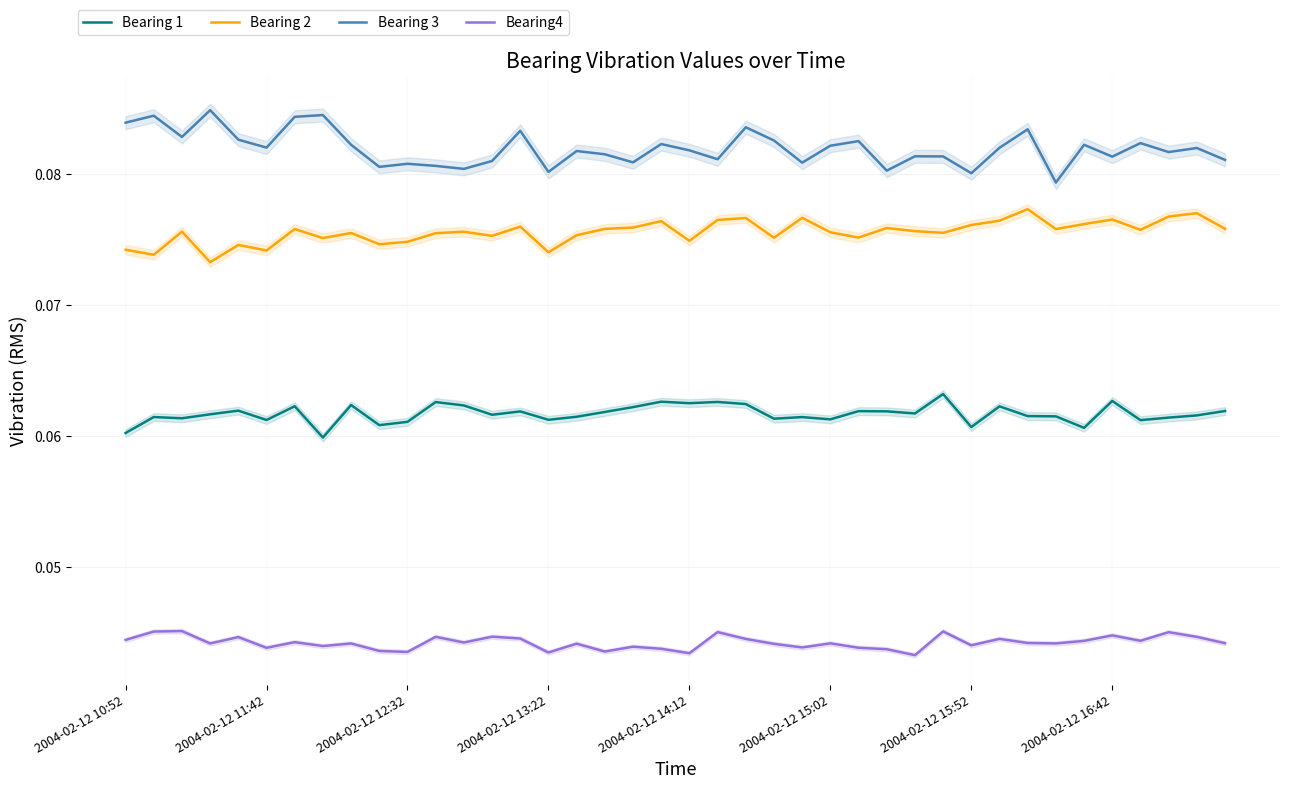

True or false: Bearing 2 and Bearing4 cross at least once.

False